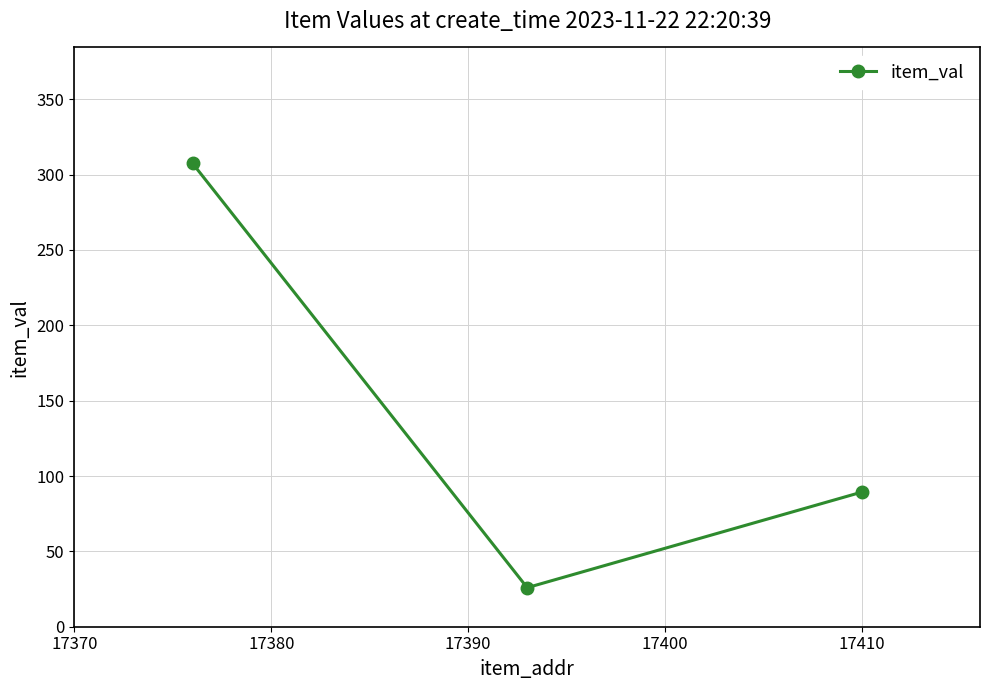

What is the difference between the maximum and minimum values?

281.6